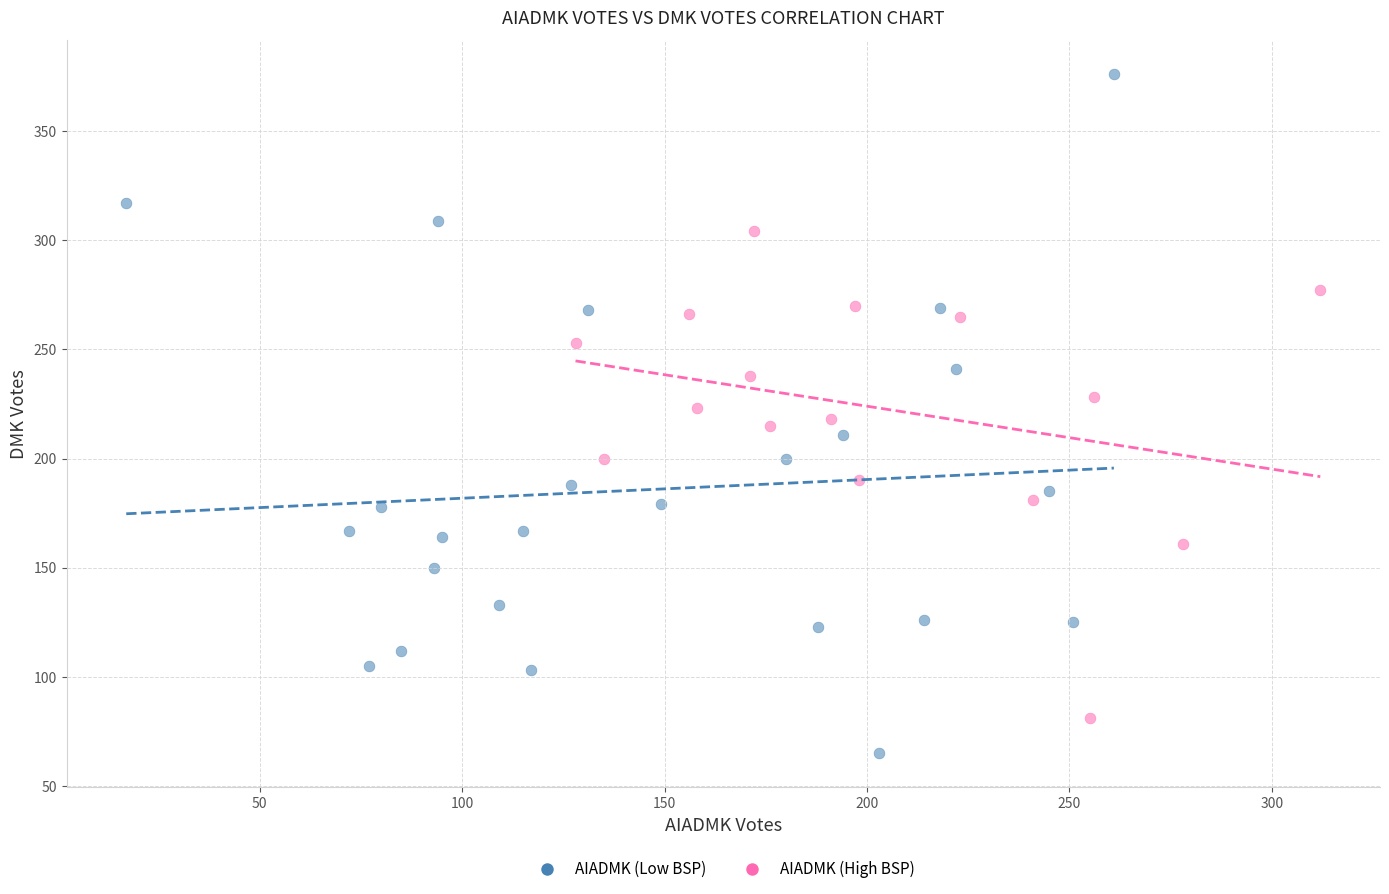

What are all the series names shown in the legend?

AIADMK (Low BSP), AIADMK (High BSP)